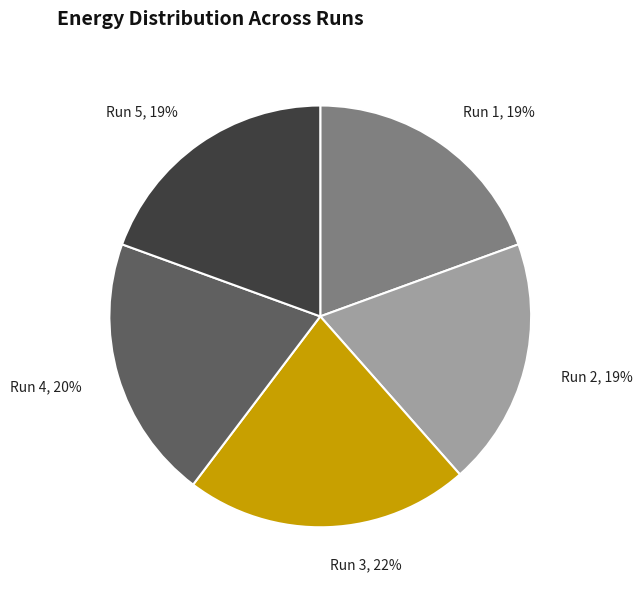

Is Run 2 the majority of the pie?

No